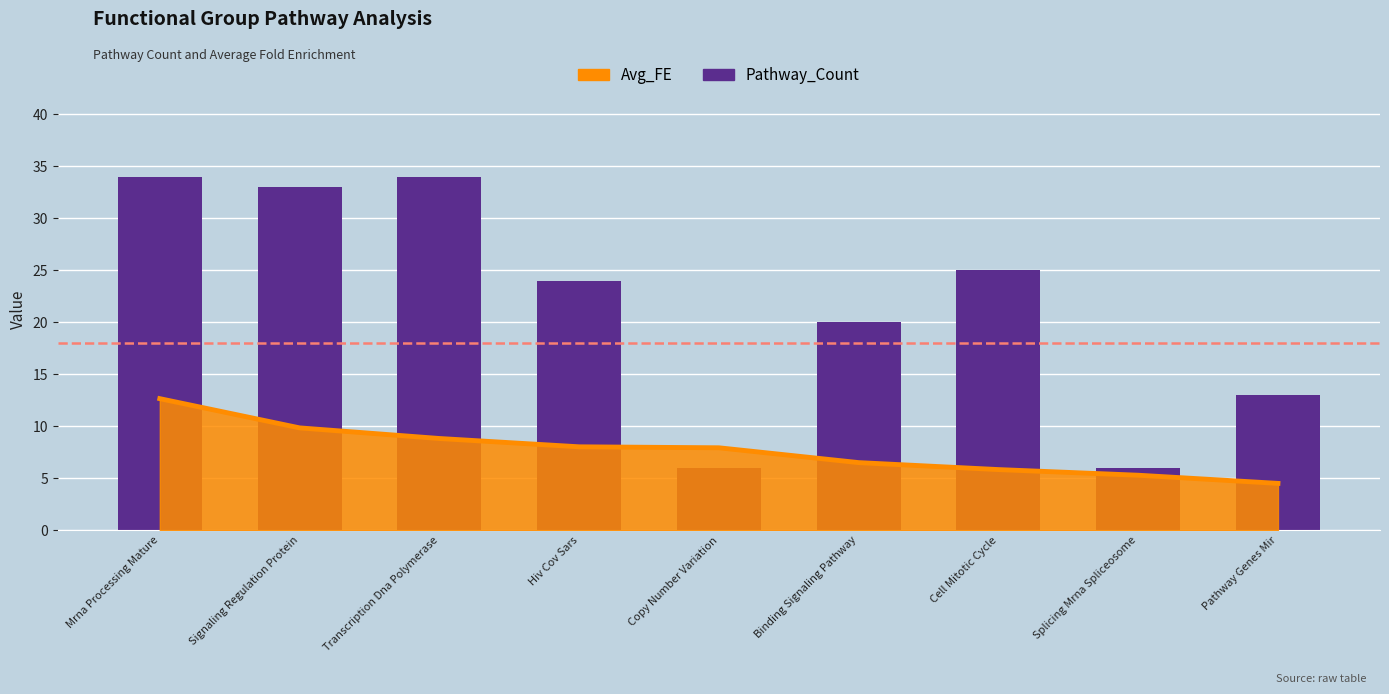

Reading left to right, what are all the values shown in this chart?

Avg_FE: Mrna Processing Mature=12.7	Signaling Regulation Protein=9.8	Transcription Dna Polymerase=8.8	Hiv Cov Sars=8.0	Copy Number Variation=7.9	Binding Signaling Pathway=6.5	Cell Mitotic Cycle=5.8	Splicing Mrna Spliceosome=5.3	Pathway Genes Mir=4.5
Pathway_Count: Mrna Processing Mature=34.0	Signaling Regulation Protein=33.0	Transcription Dna Polymerase=34.0	Hiv Cov Sars=24.0	Copy Number Variation=6.0	Binding Signaling Pathway=20.0	Cell Mitotic Cycle=25.0	Splicing Mrna Spliceosome=6.0	Pathway Genes Mir=13.0